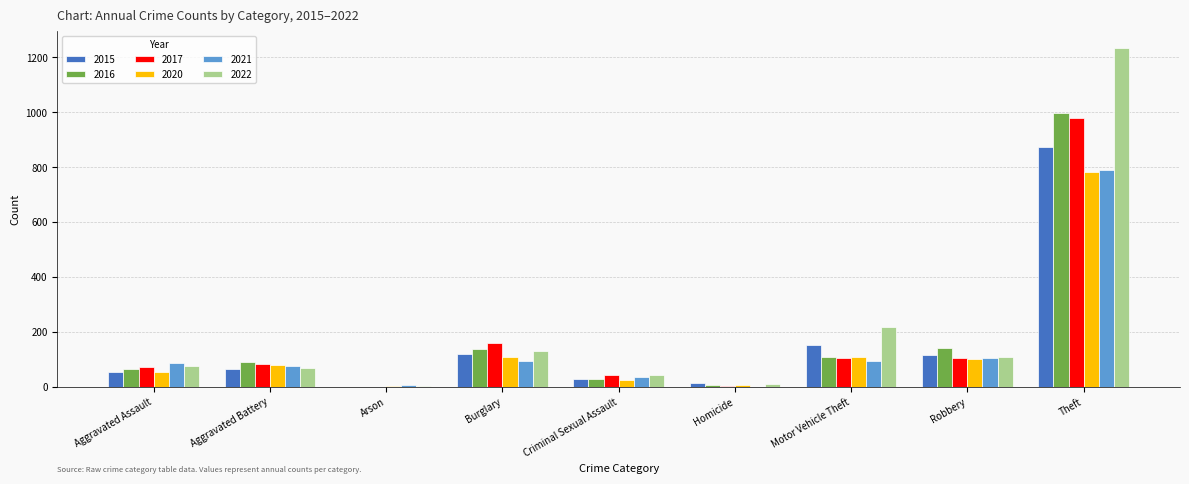

What is the total value across all series at Burglary?

759